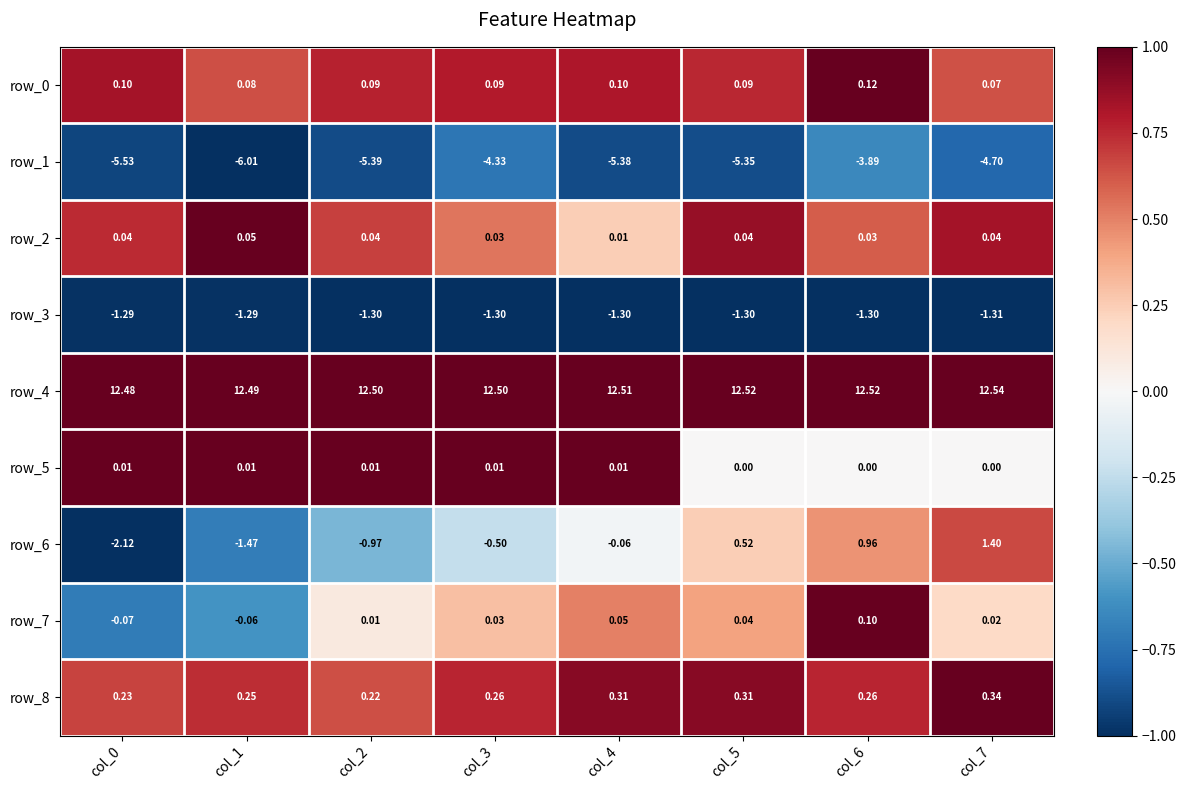

Is the value of row_4 at col_0 greater than the value of row_0 at col_6?

Yes